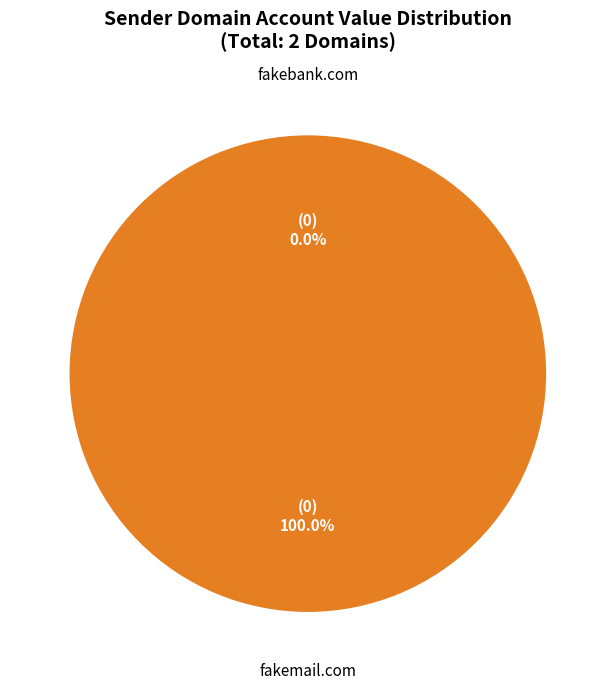

Which category has the smallest portion of the pie?

fakebank.com